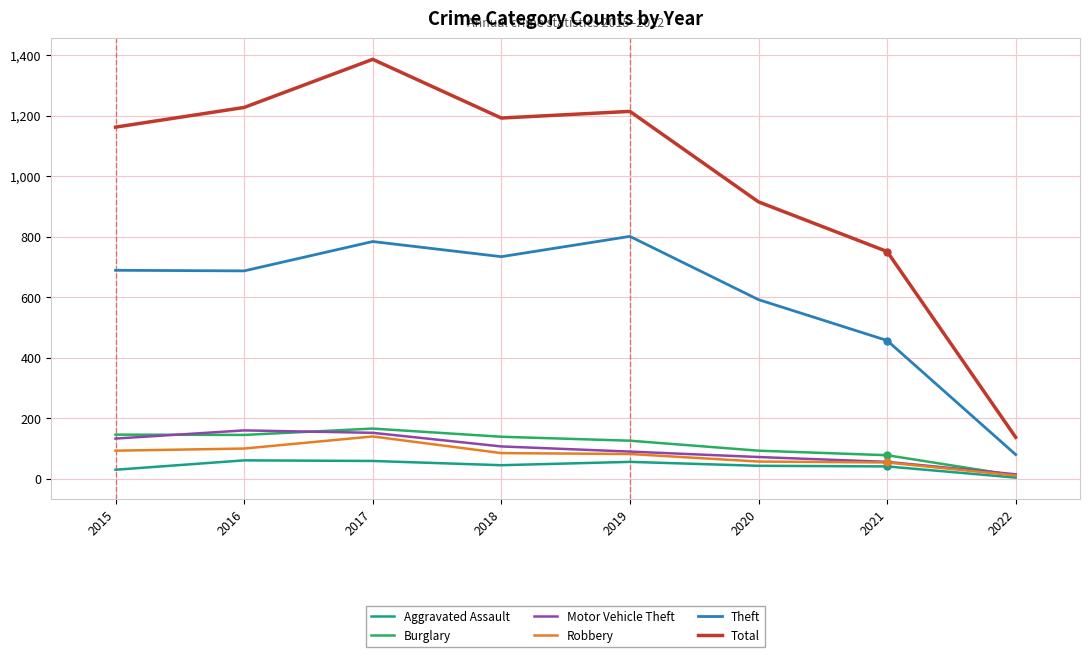

What is the sum of the Burglary values at 2022 and 2015?

157